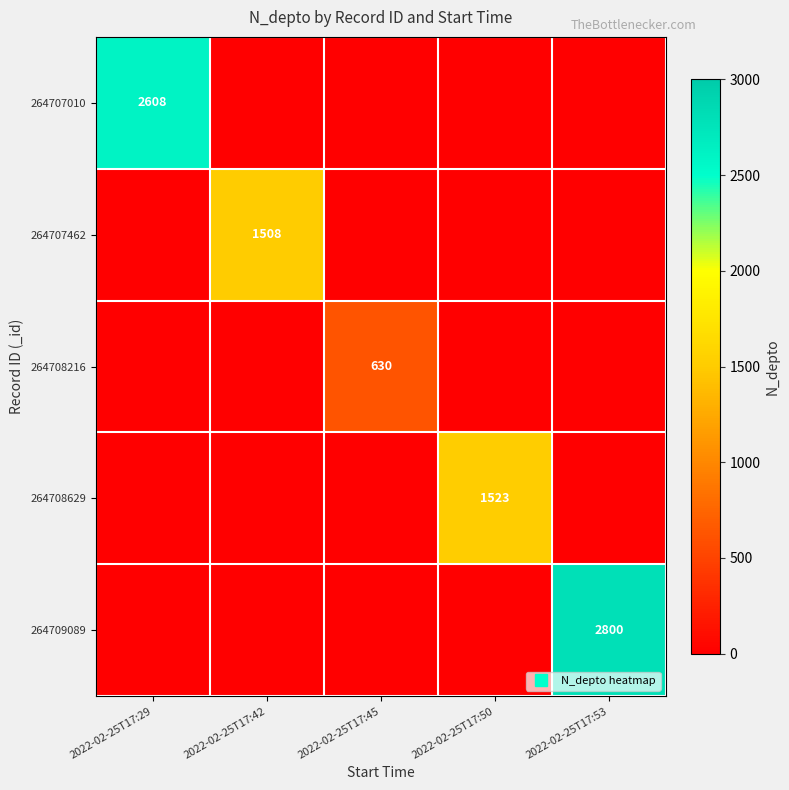

Which has a higher value, 2022-02-25T17:53 or 2022-02-25T17:45?

2022-02-25T17:53